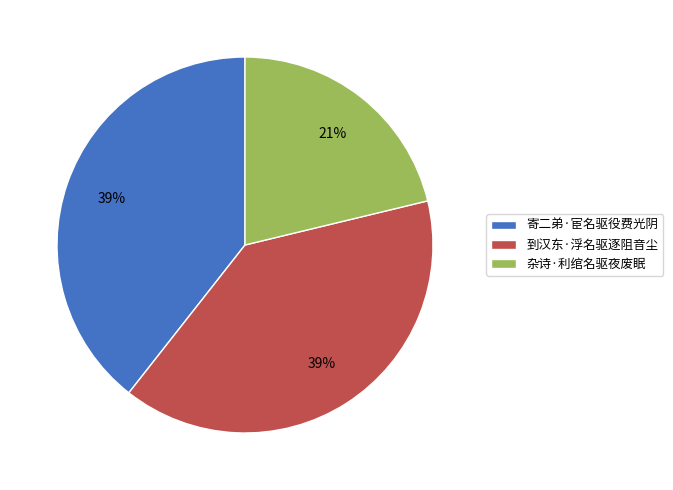

Which has a higher value, 寄二弟·宦名驱役费光阴 or 杂诗·利绾名驱夜废眠?

寄二弟·宦名驱役费光阴